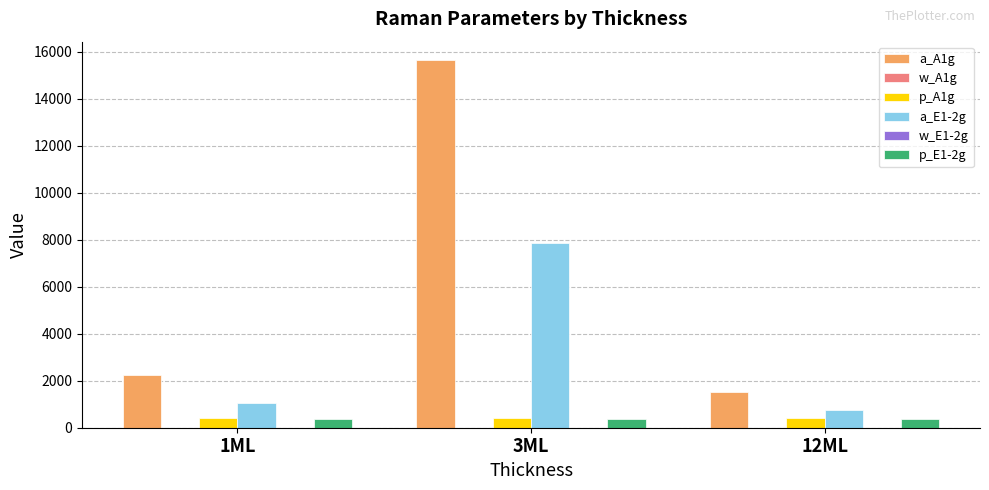

The value of p_A1g at 12ML is 406.5. True or false?

True